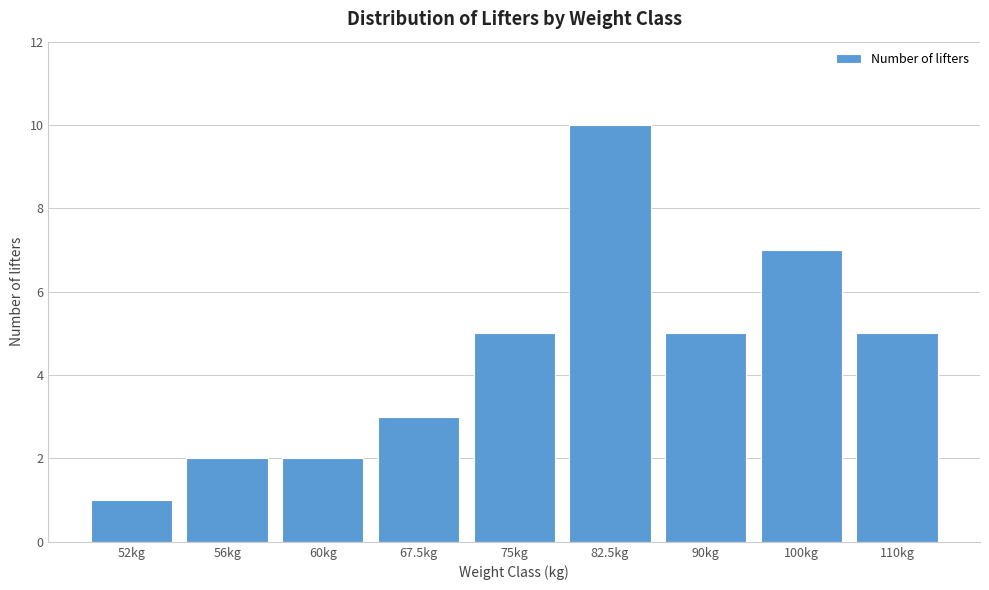

Reading right to left, transcribe all the data shown in this chart.

110kg=5	100kg=7	90kg=5	82.5kg=10	75kg=5	67.5kg=3	60kg=2	56kg=2	52kg=1